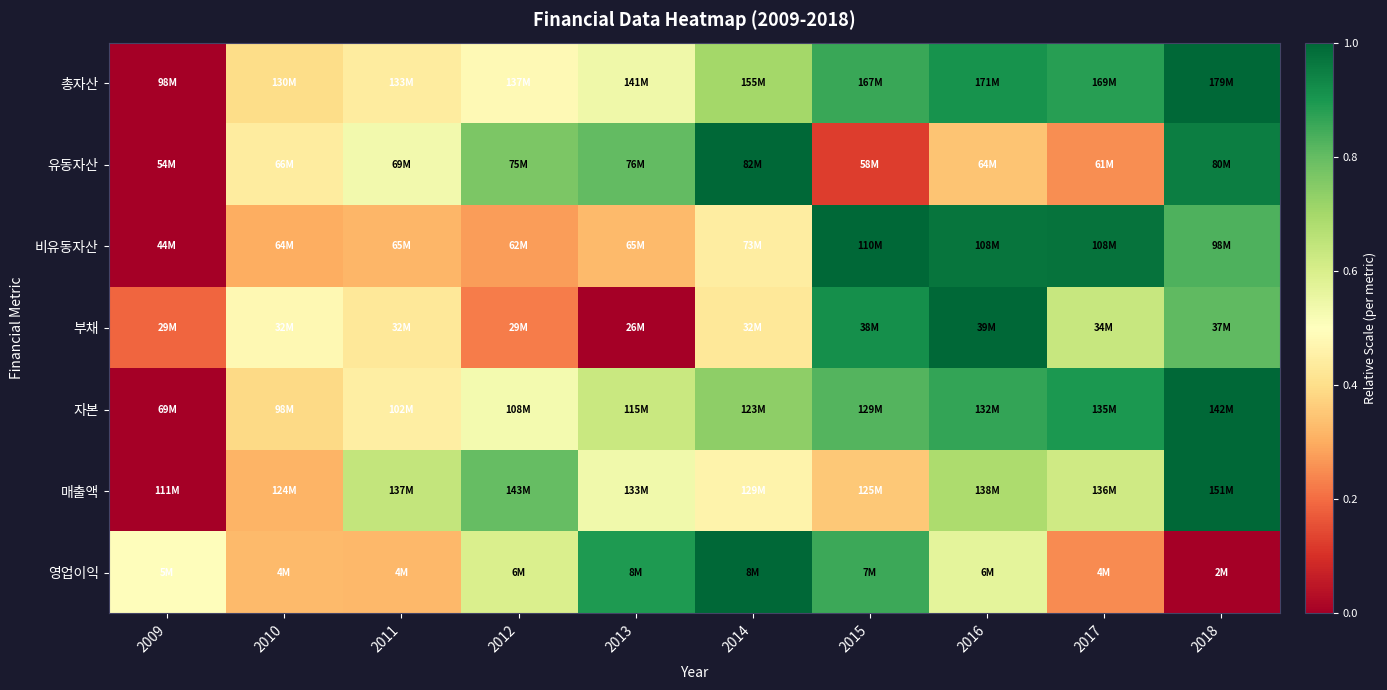

How many series are shown in this chart?

7